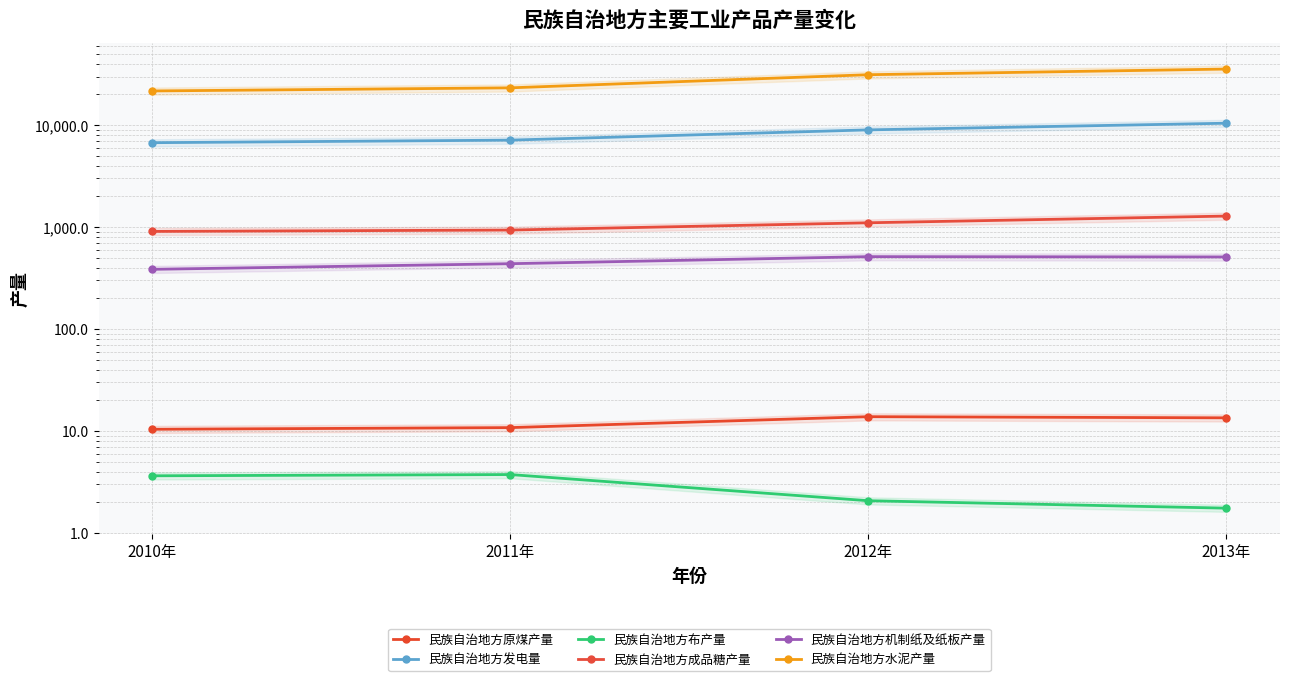

True or false: 民族自治地方发电量 and 民族自治地方成品糖产量 cross at least once.

False